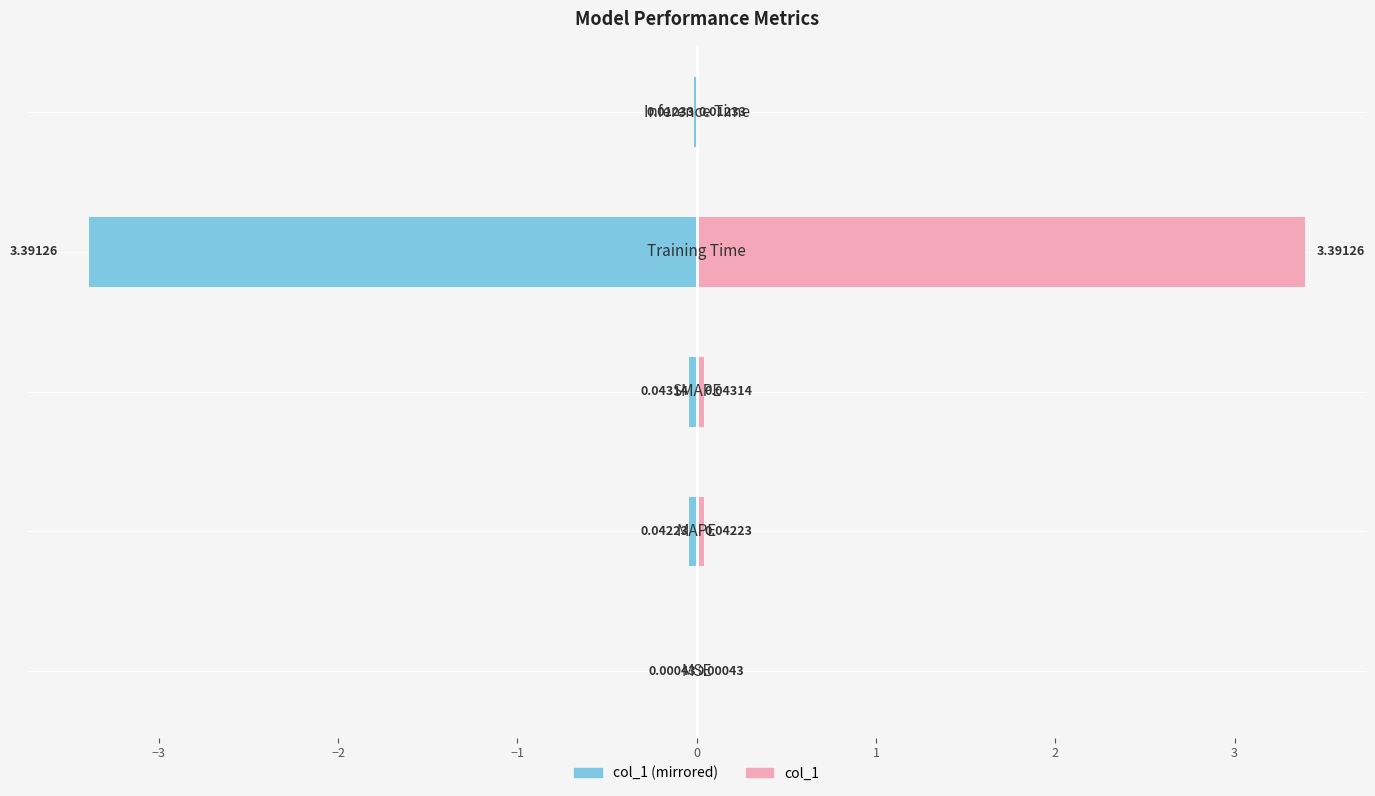

Reading left to right, extract all data points from this chart.

col_1 (left): -0.0	-0.0	-0.0	-3.4	-0.0
col_1: 0.0	0.0	0.0	3.4	0.0